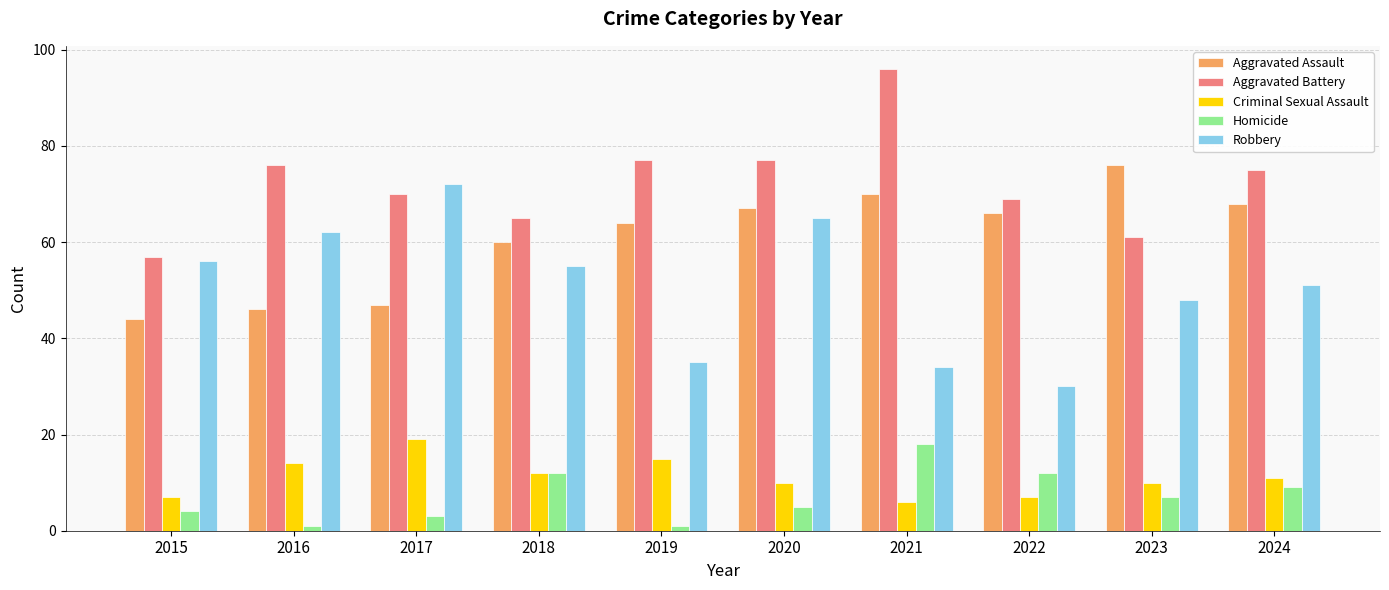

Which series has the largest range (max minus min)?

Robbery